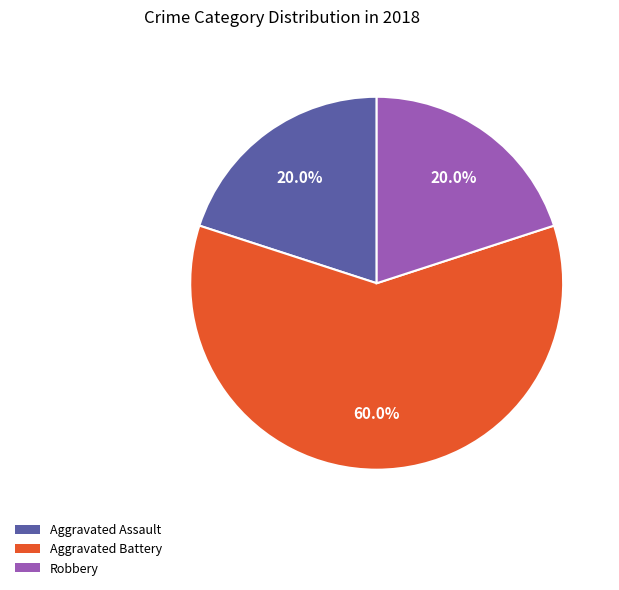

Does any single category account for the majority?

Yes